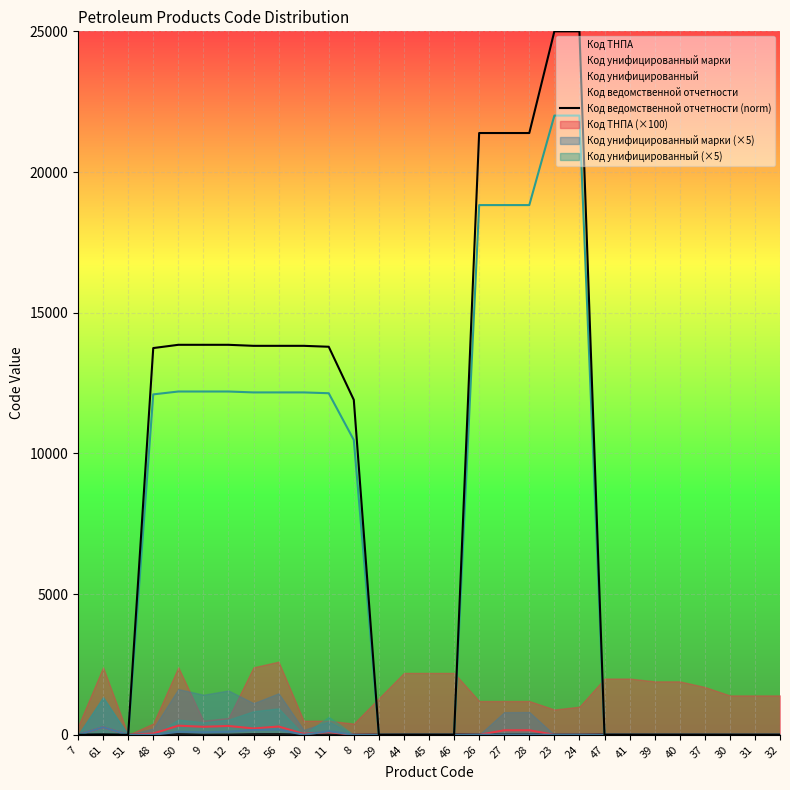

The value of Код ведомственной отчетности at 56 is 4221.7. True or false?

False